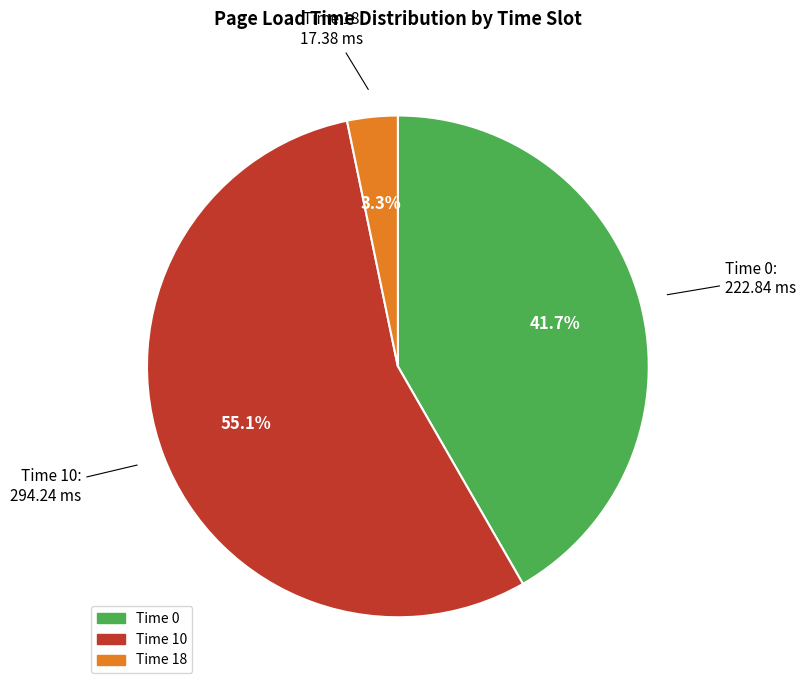

Is there a majority slice in this chart?

Yes